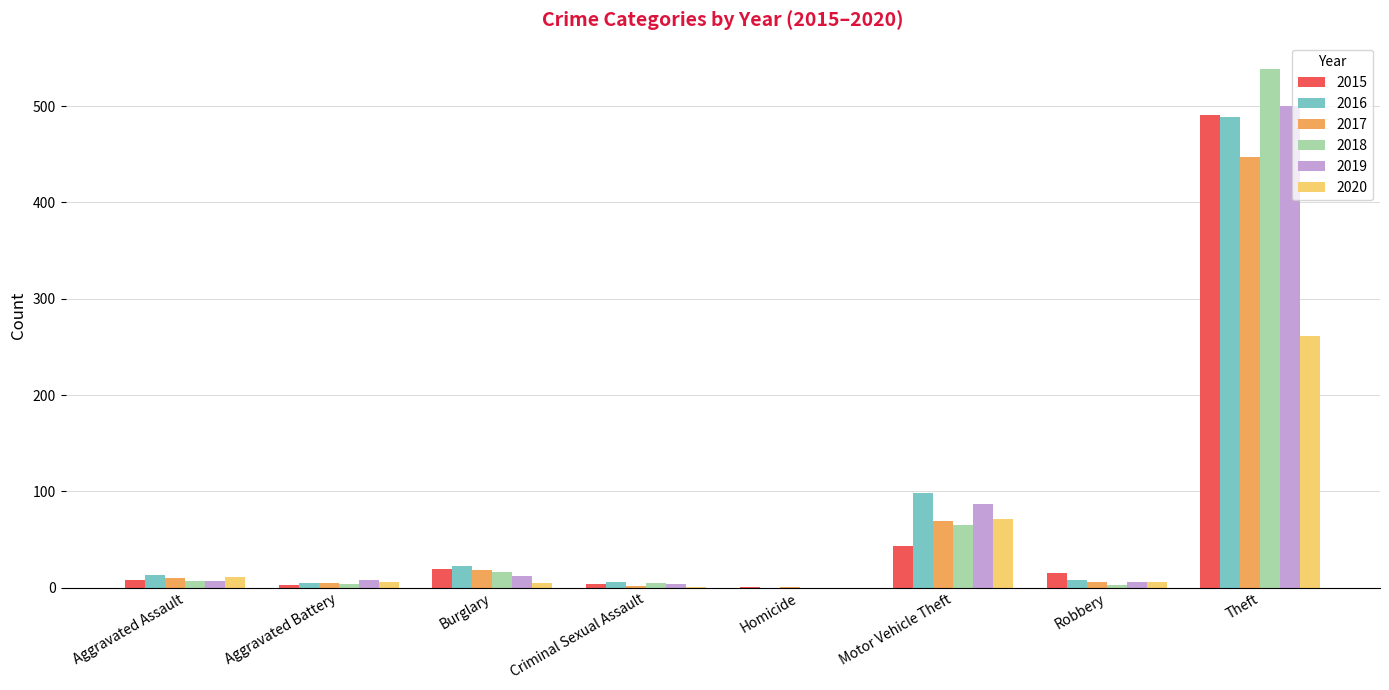

At which category is the sum across all series the highest?

Theft